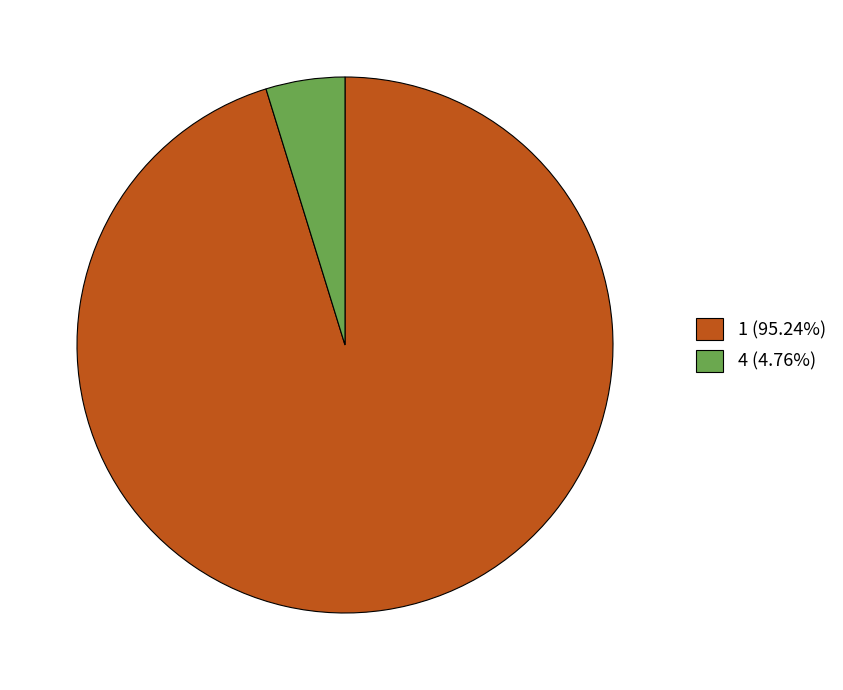

Is there a majority slice in this chart?

Yes